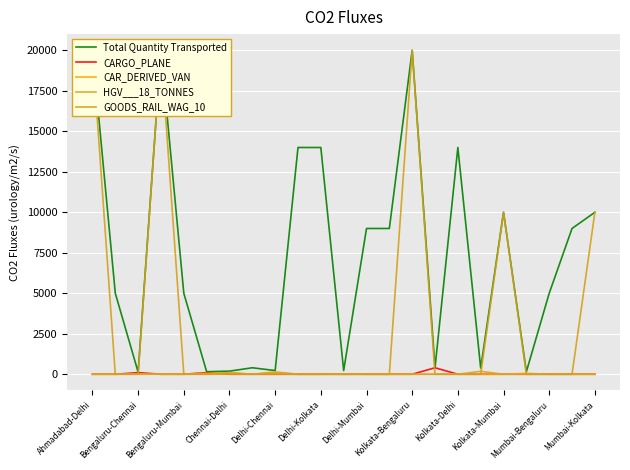

Reading left to right, transcribe all the data shown in this chart.

Total Quantity Transported: 20000	5000	128	20000	5000	156	192	400	228	14000	14000	228	9000	9000	20000	400	14000	380	10000	156	5000	9000	10000
CARGO_PLANE: 0	0	100	0	0	100	0	0	0	0	0	0	0	0	0	400	0	0	0	0	0	0	0
CAR_DERIVED_VAN: 0	0	28	0	0	56	84	0	84	0	0	28	0	0	0	0	0	0	0	56	0	0	0
HGV___18_TONNES: 0	0	0	0	0	0	108	0	144	0	0	0	0	0	0	0	0	180	0	0	0	0	0
GOODS_RAIL_WAG_10: 20000	0	0	20000	0	0	0	0	0	0	0	0	0	0	20000	0	0	0	10000	0	0	0	10000